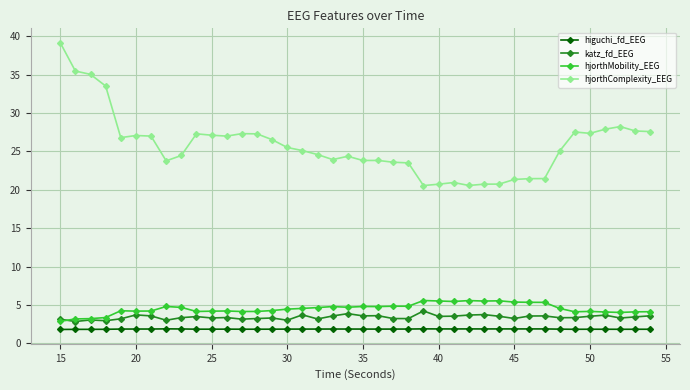

What is the difference between the second highest and minimum values in the hjorthComplexity_EEG series?

14.9